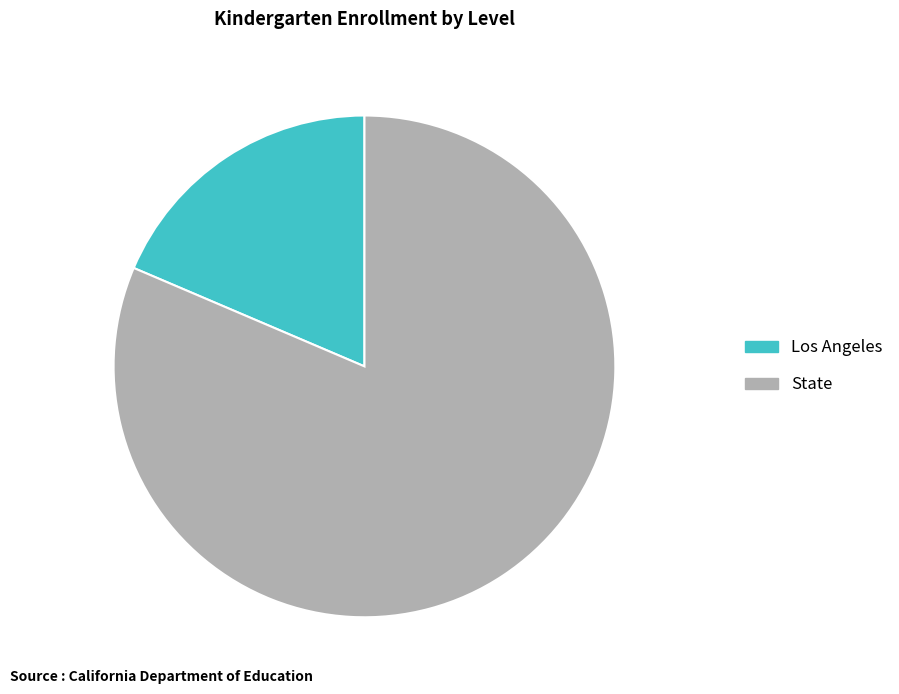

What is the ratio of the value at State to the value at Los Angeles?

4.4